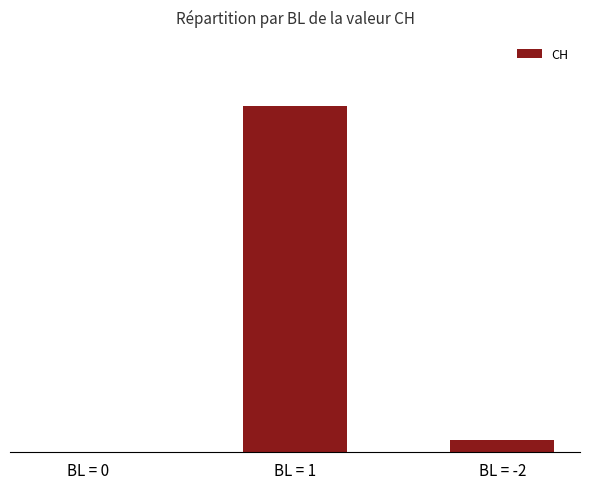

Reading left to right, list all the values displayed in this chart.

0	83	3